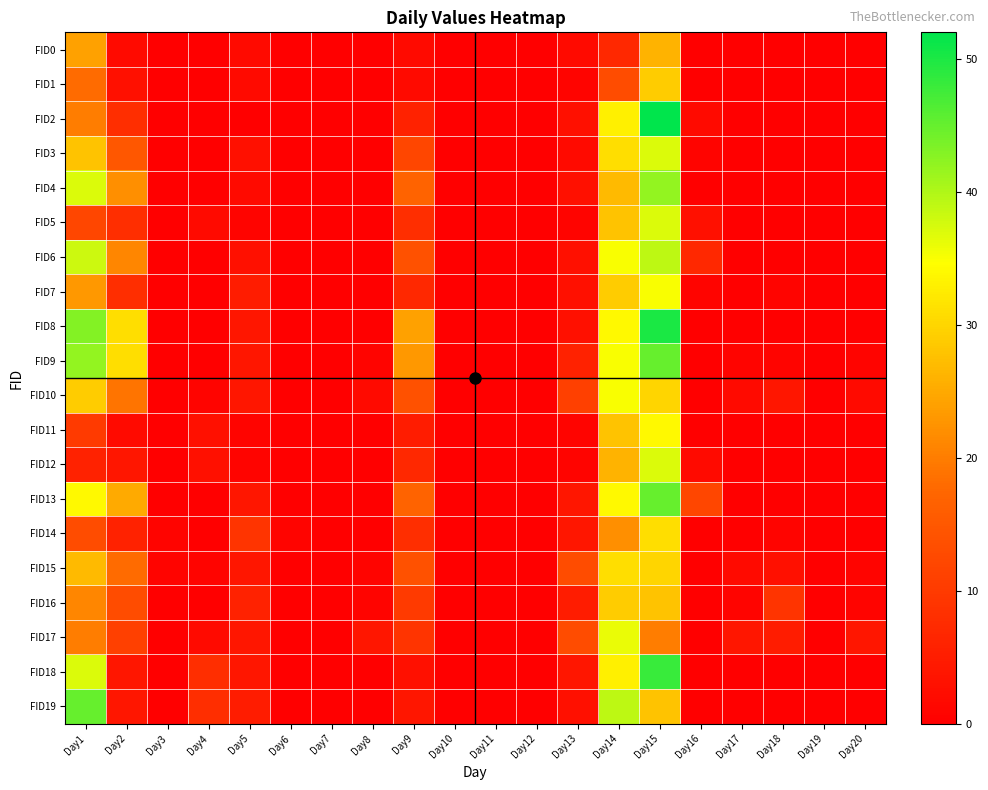

What is the spread (max minus min) of values at Day1?

39